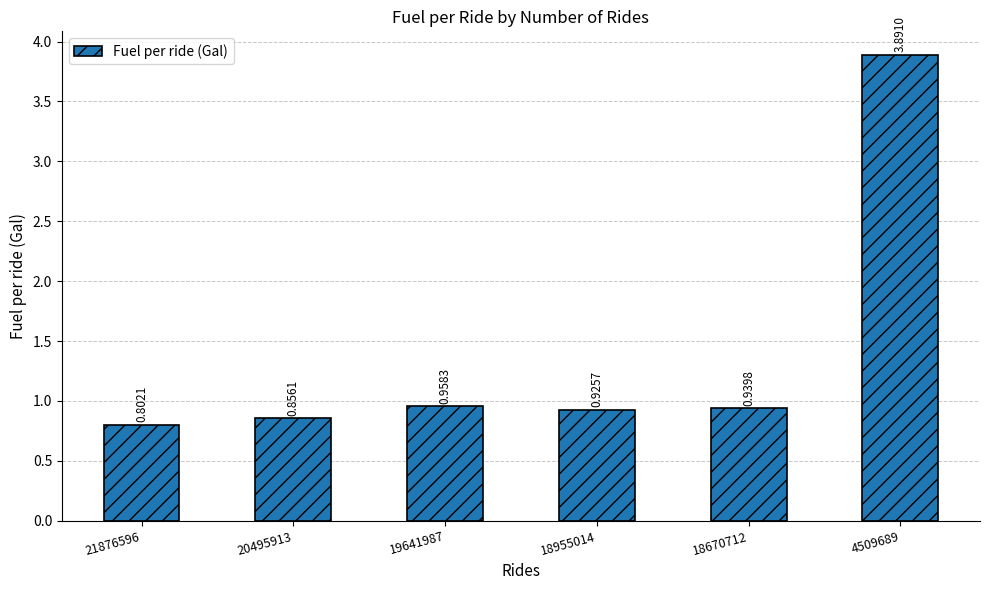

What is the difference between the maximum and second lowest values?

3.0